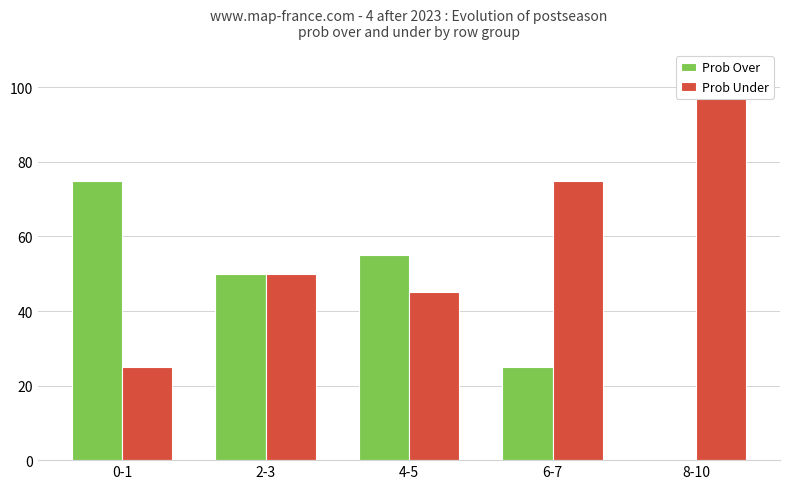

How many bars are there in each group?

2